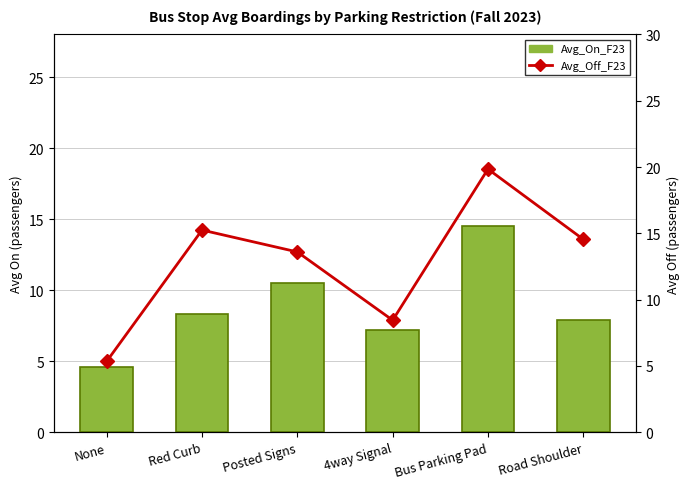

Which label corresponds to the smallest value in the chart?

None